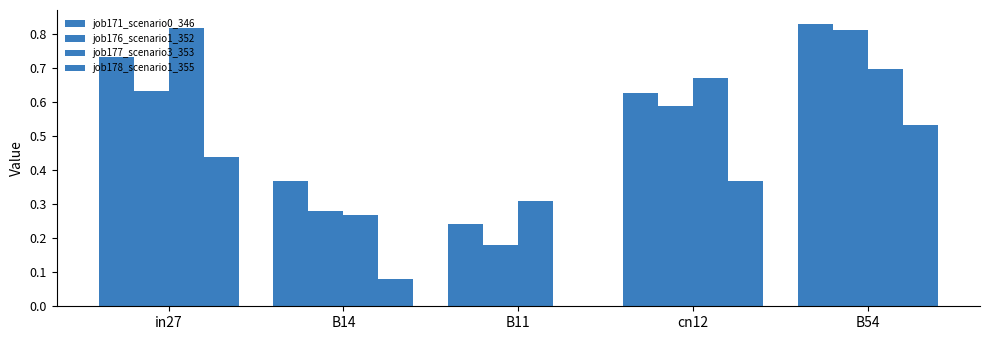

Which series has the widest spread of values?

job176_scenario1_352